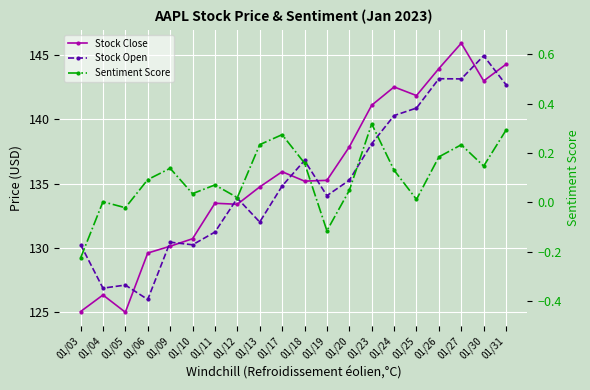

Reading left to right, transcribe all the data shown in this chart.

Stock Close: 125.1	126.4	125.0	129.6	130.2	130.7	133.5	133.4	134.8	135.9	135.2	135.3	137.9	141.1	142.5	141.9	144.0	145.9	143.0	144.3
Stock Open: 130.3	126.9	127.1	126.0	130.5	130.3	131.2	133.9	132.0	134.8	136.8	134.1	135.3	138.1	140.3	140.9	143.2	143.2	145.0	142.7
Sentiment Score: -0.2	0.0	-0.0	0.1	0.1	0.0	0.1	0.0	0.2	0.3	0.2	-0.1	0.0	0.3	0.1	0.0	0.2	0.2	0.1	0.3